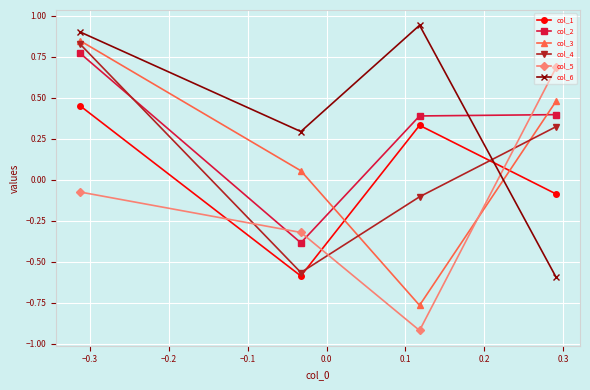

Which series has the largest total across all categories?

col_6